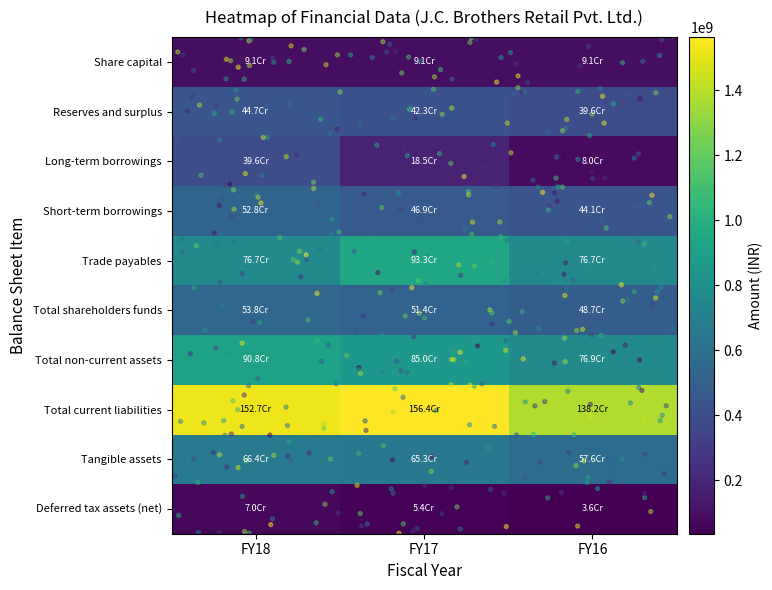

What is the highest value of the Tangible assets series?

664157448